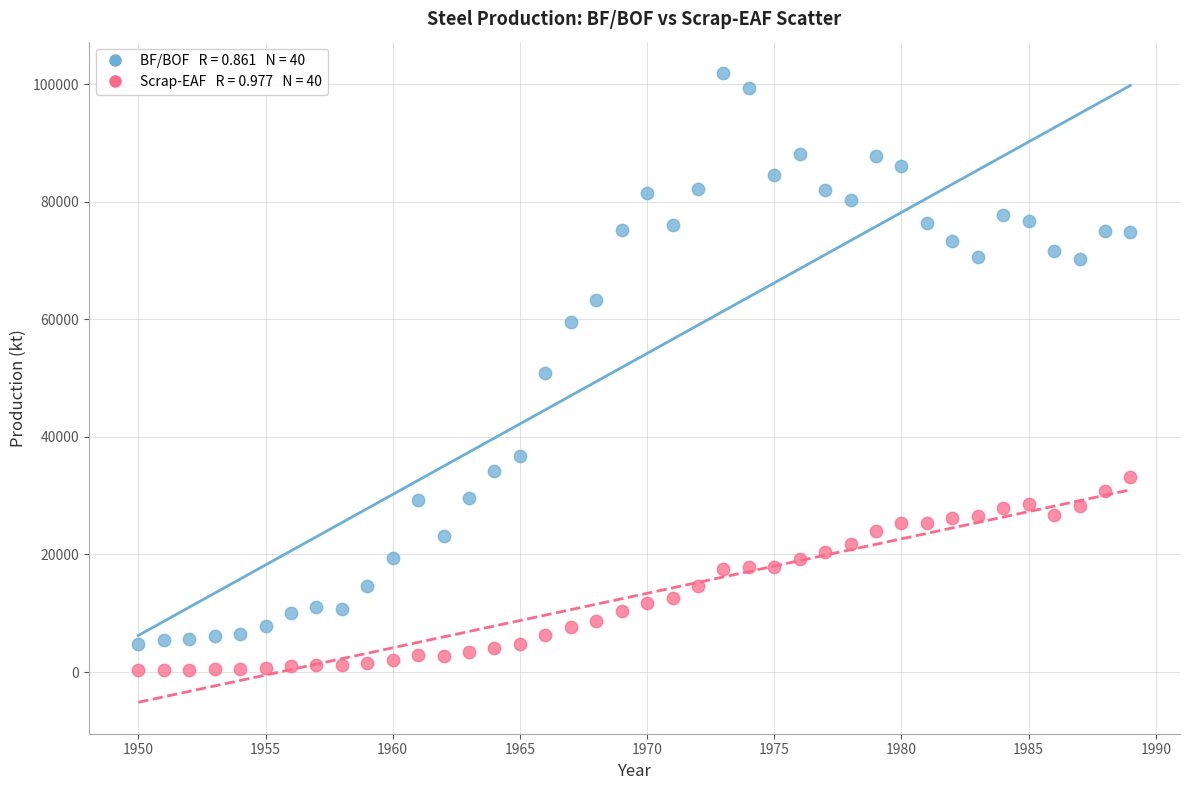

Across all data points, what is the range of X values (max minus min)?

39.0